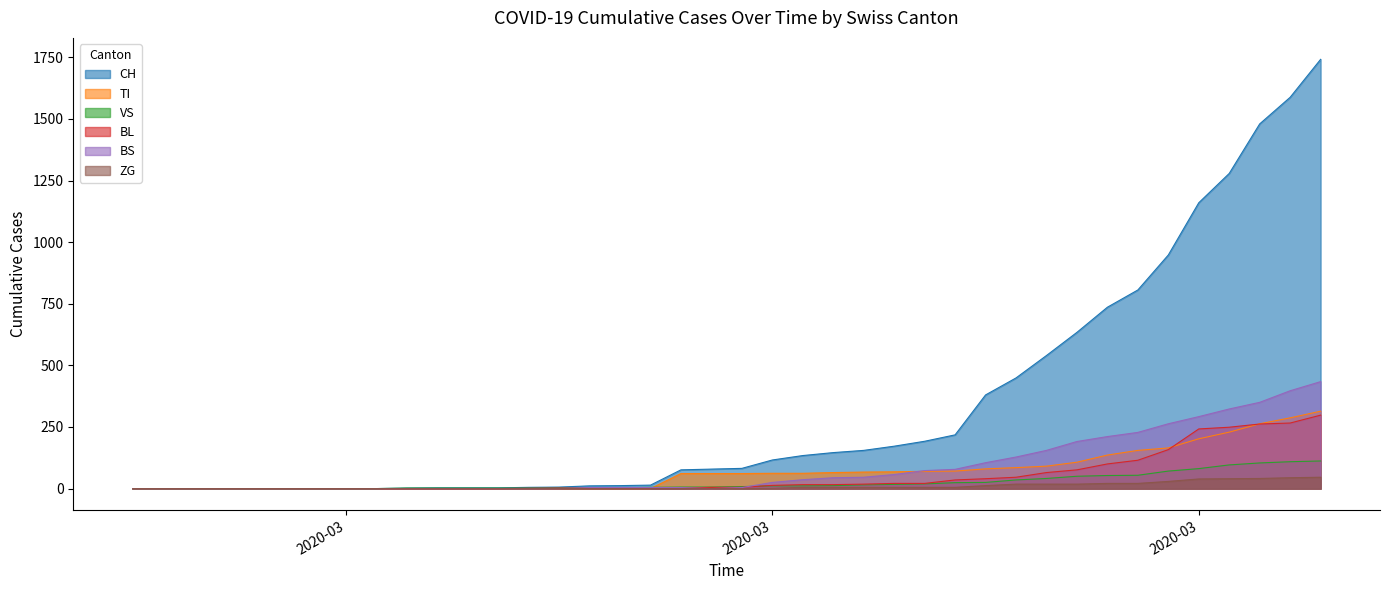

Reading left to right, list all the values displayed in this chart.

CH: 0	0	0	0	0	0	0	0	0	2	3	3	3	5	6	11	12	14	76	79	82	116	134	146	155	172	192	218	380	449	540	634	736	806	948	1160	1279	1480	1588	1742
TI: 0	0	0	0	0	0	0	0	0	0	0	0	0	0	0	0	0	0	61	61	61	62	62	65	67	68	70	71	80	85	91	107	136	155	165	202	229	263	287	314
VS: 0	0	0	0	0	0	0	0	0	2	2	2	2	2	2	3	3	5	6	6	8	11	11	12	15	17	19	24	25	35	41	50	53	54	71	81	96	104	109	112
BL: 0	0	0	0	0	0	0	0	0	0	0	0	0	1	2	2	2	2	2	5	5	13	16	16	18	21	21	35	40	46	65	76	100	115	158	242	249	262	266	298
BS: 0	0	0	0	0	0	0	0	0	0	0	0	0	0	0	4	4	4	4	0	4	25	36	44	46	57	73	78	105	128	155	191	211	228	263	292	323	350	397	434
ZG: 0	0	0	0	0	0	0	0	0	0	0	0	0	0	0	0	0	0	0	0	0	1	5	5	5	5	5	5	12	18	18	18	21	21	29	39	40	41	44	46